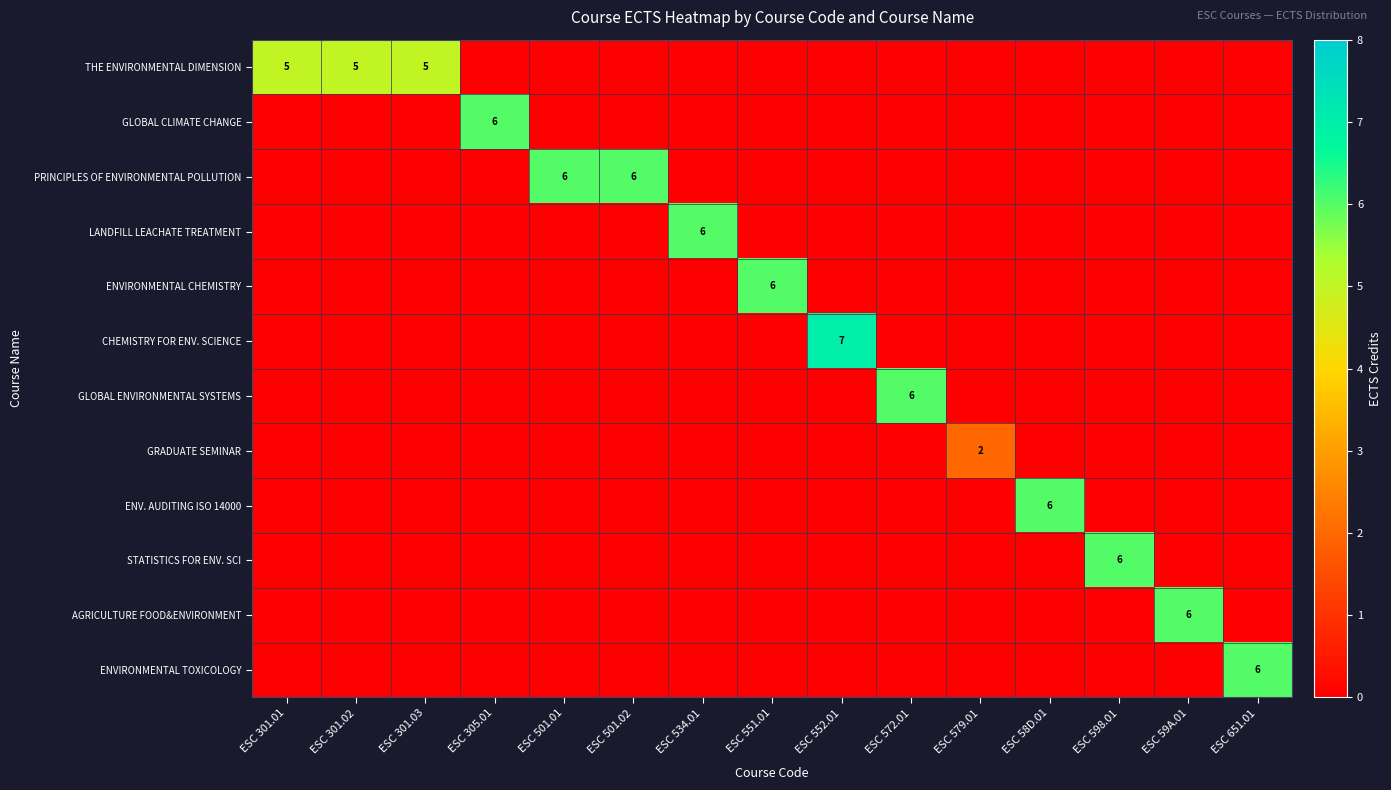

At which label is GLOBAL CLIMATE CHANGE closest to 3?

ESC 301.01